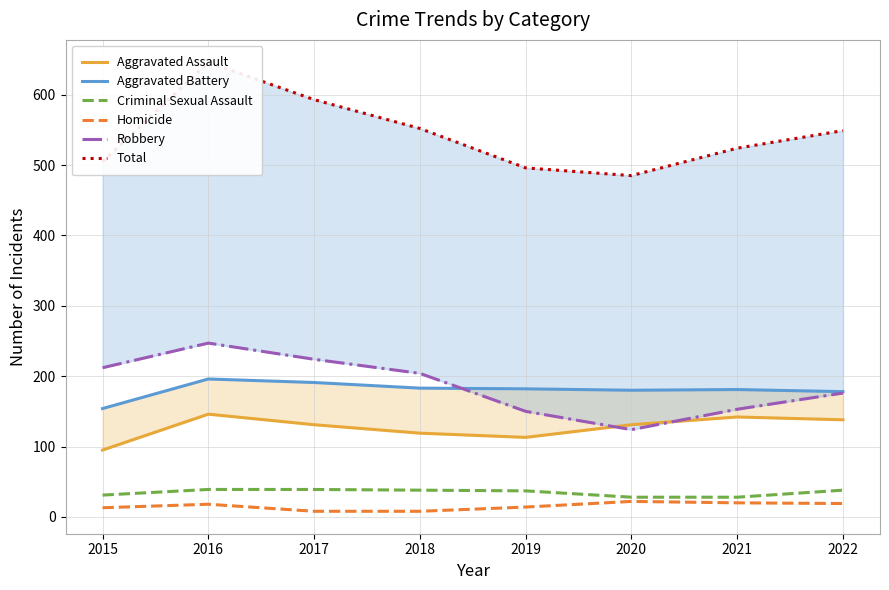

Which has a higher value, 2015 or 2017?

2017